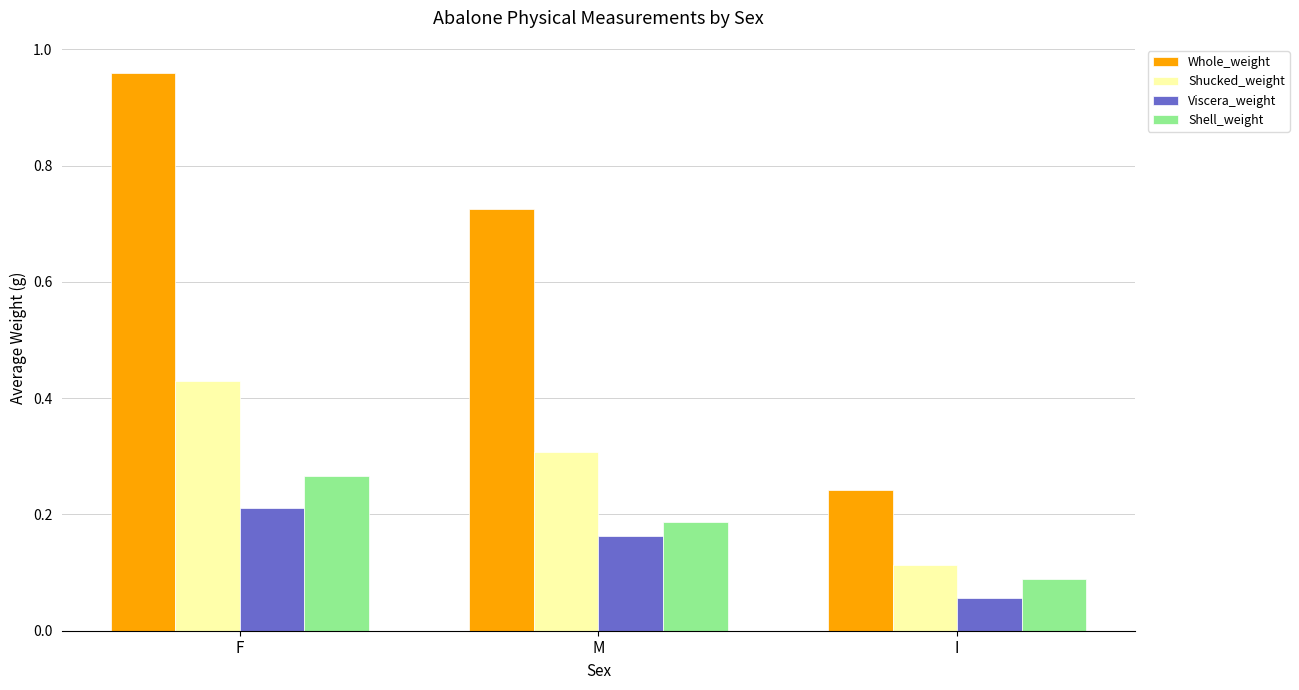

Which category has the highest value in the Shucked_weight series?

F